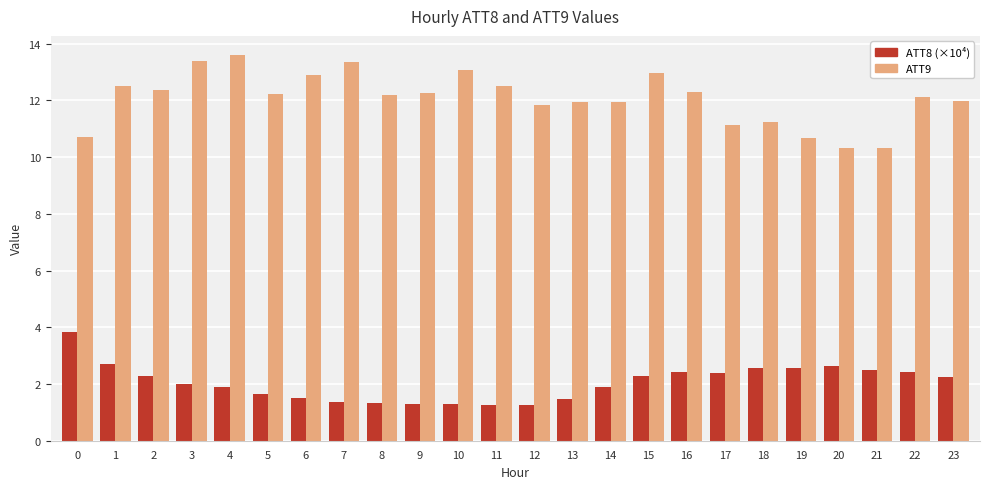

What value does the ATT8 (×10⁴) series have at 2?

2.3